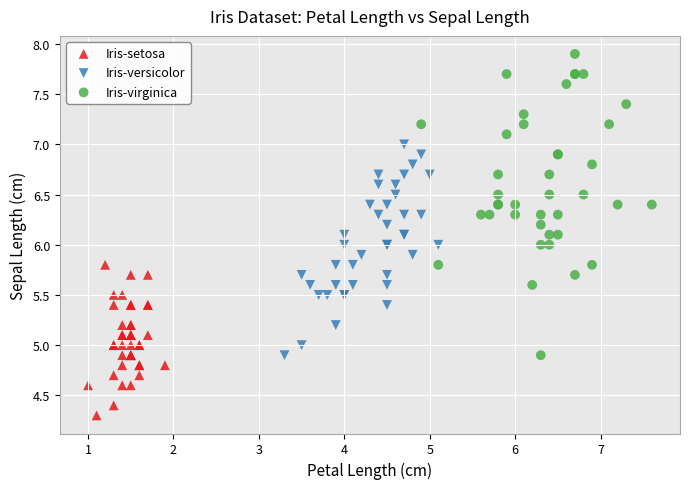

Which series has the largest Y range (max minus min)?

Iris-virginica